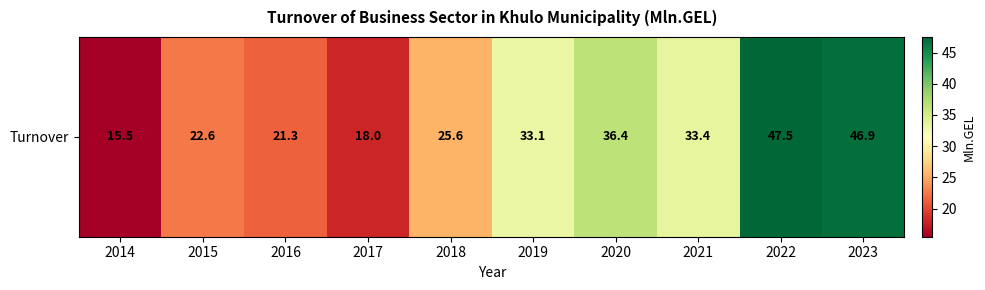

What is the maximum value shown in the chart?

47.5